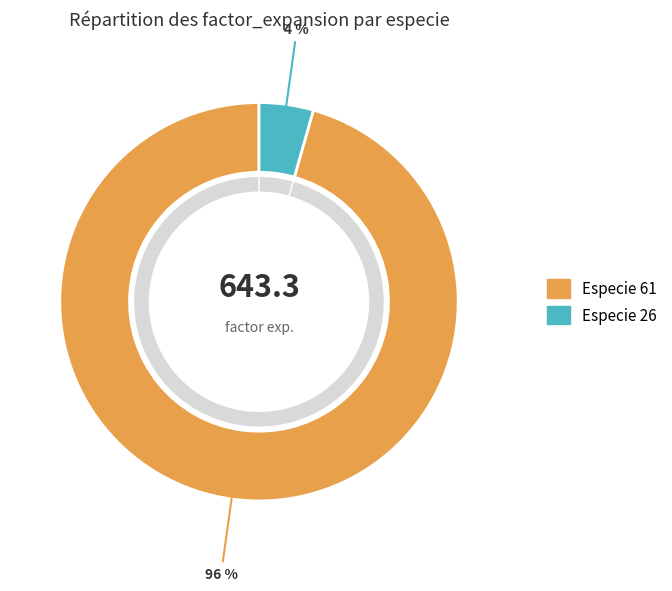

Which category has the biggest portion of the pie?

61